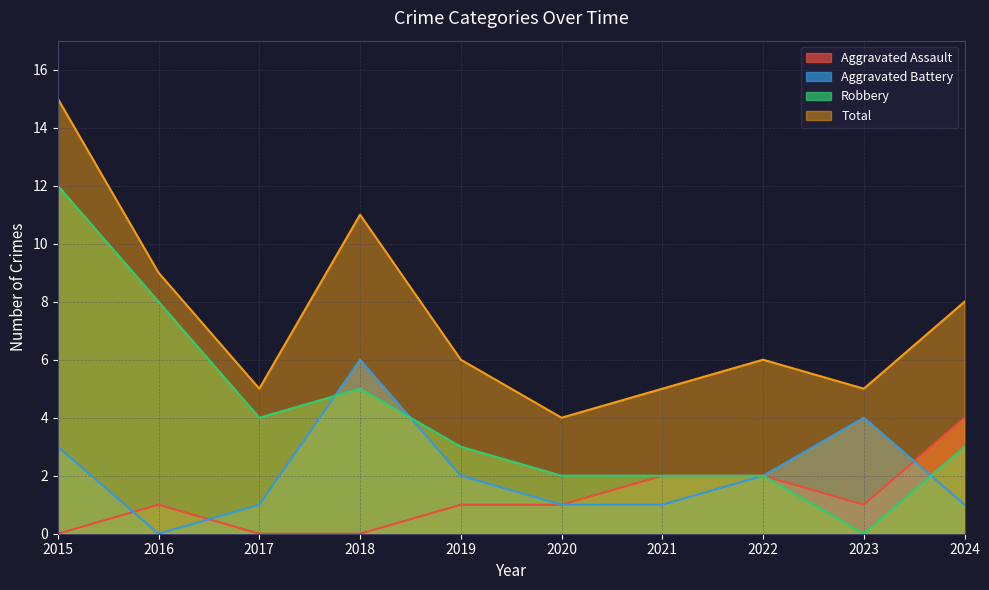

At which category does Robbery reach its first local peak?

2018